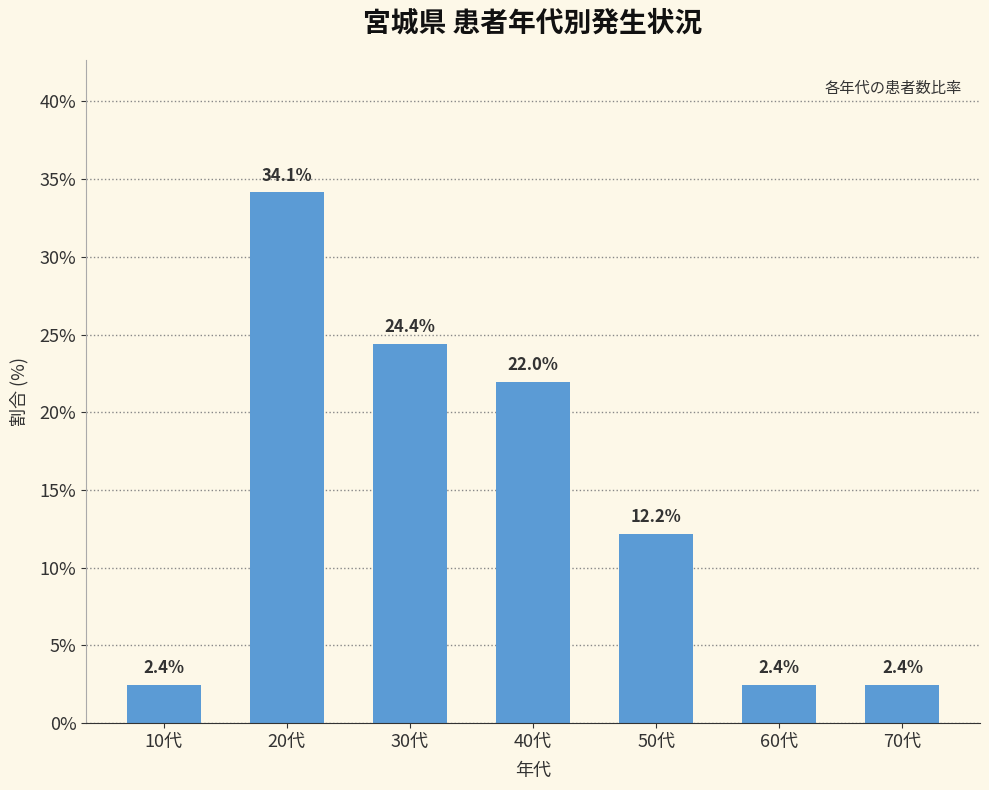

Reading right to left, transcribe all the data shown in this chart.

2.4	2.4	12.2	22.0	24.4	34.1	2.4